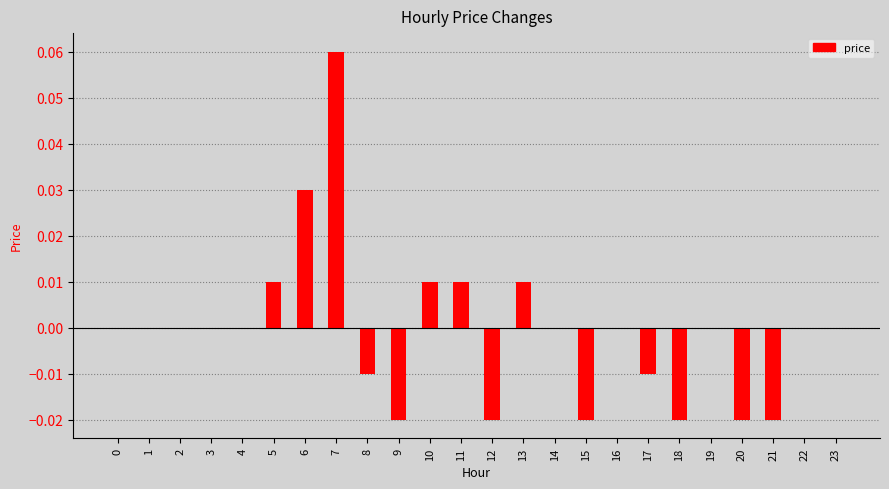

At which category does the chart reach its peak across all series?

7